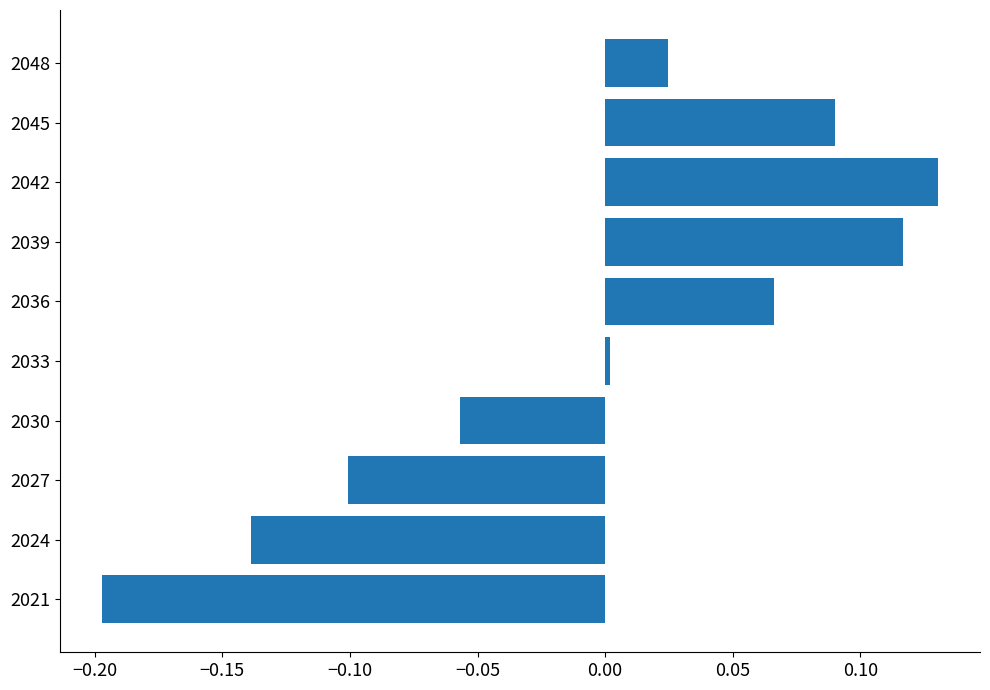

List the labels in order of value, smallest first.

2021, 2024, 2027, 2030, 2033, 2048, 2036, 2045, 2039, 2042